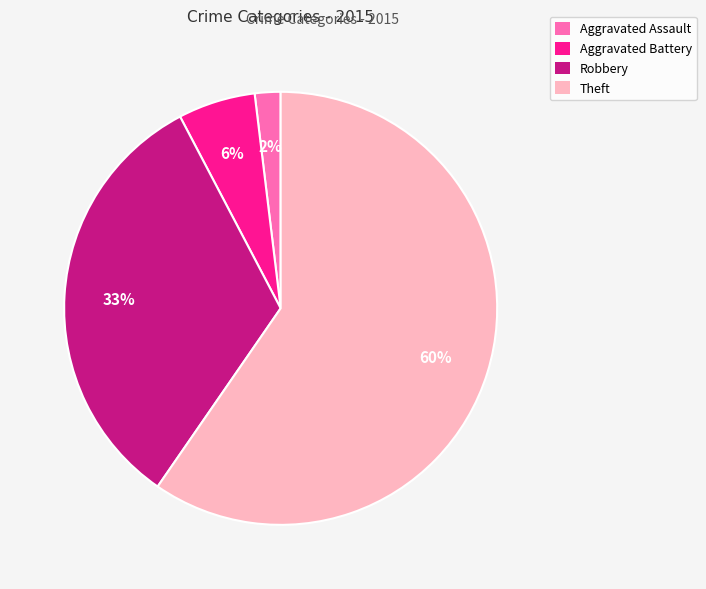

Which slice is the smallest?

Aggravated Assault